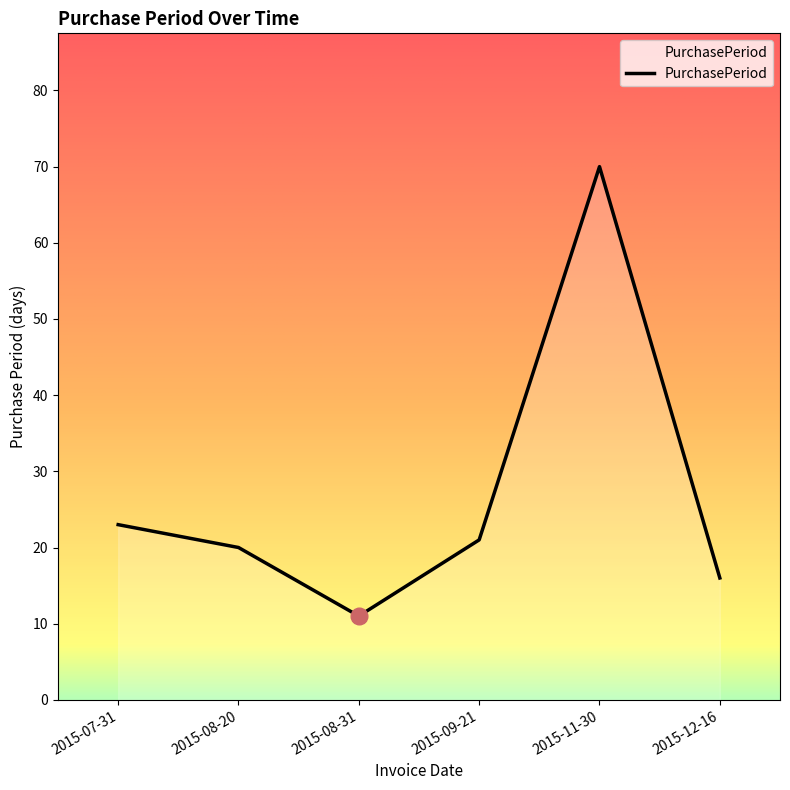

Does the chart have visible grid lines?

No